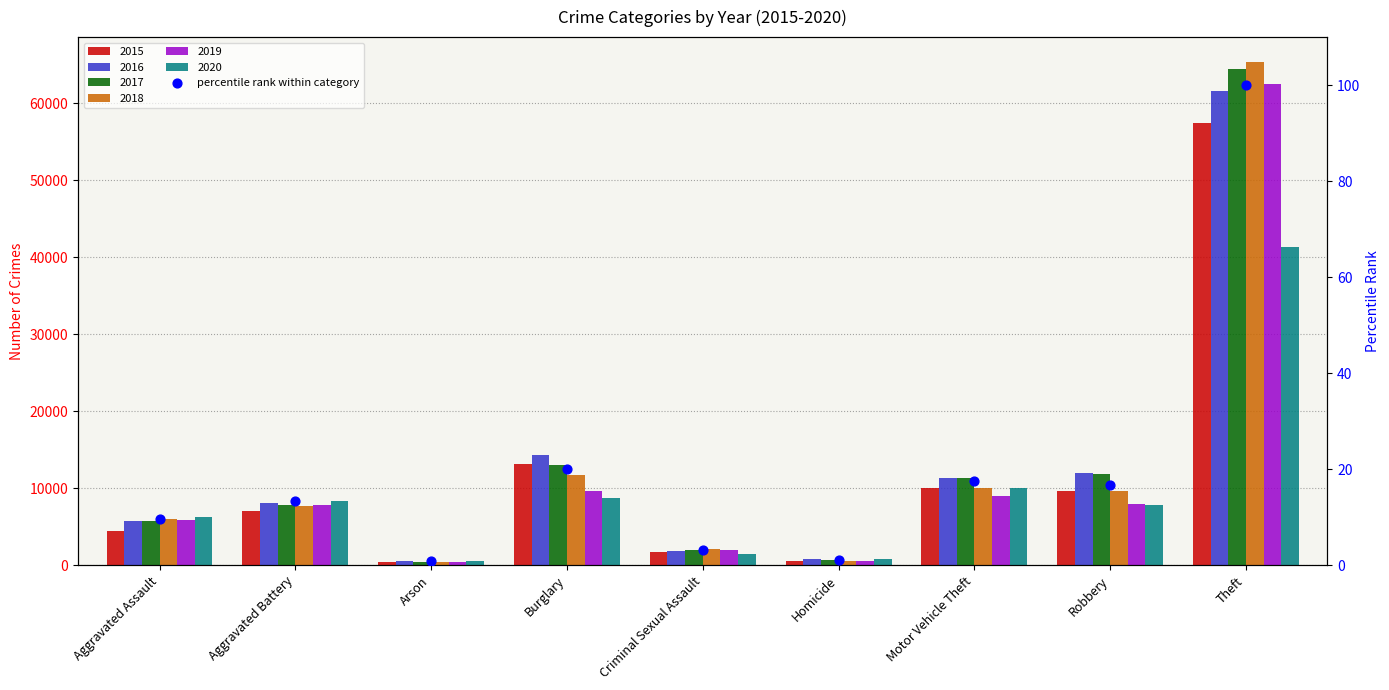

Between Burglary and Criminal Sexual Assault, which is larger?

Burglary